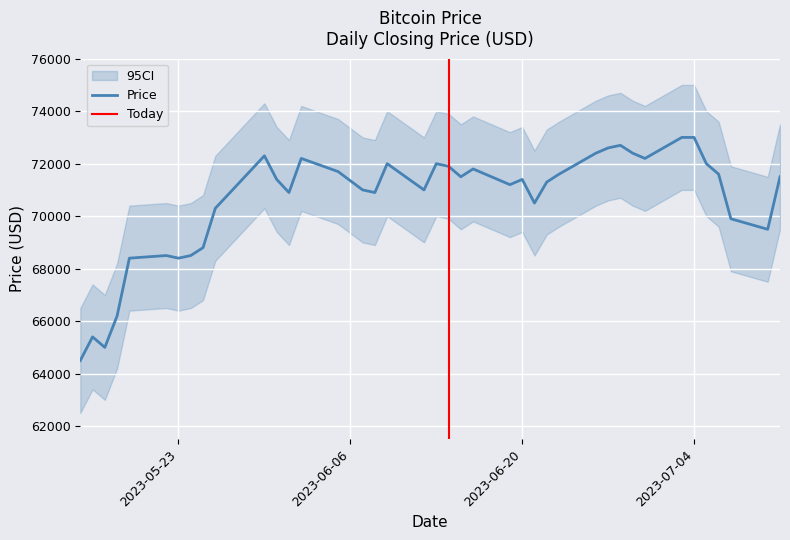

Is it true that the value at 2023-06-02 is 72200?

True